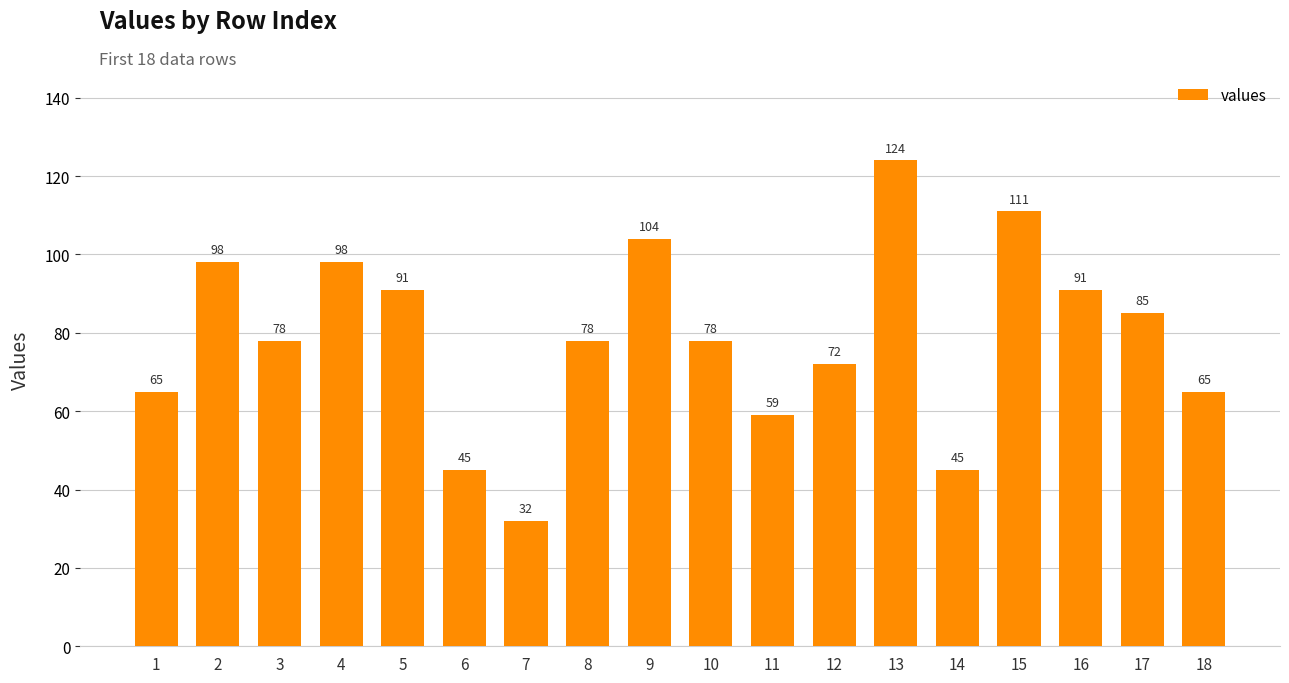

Count the number of categories in the chart.

18